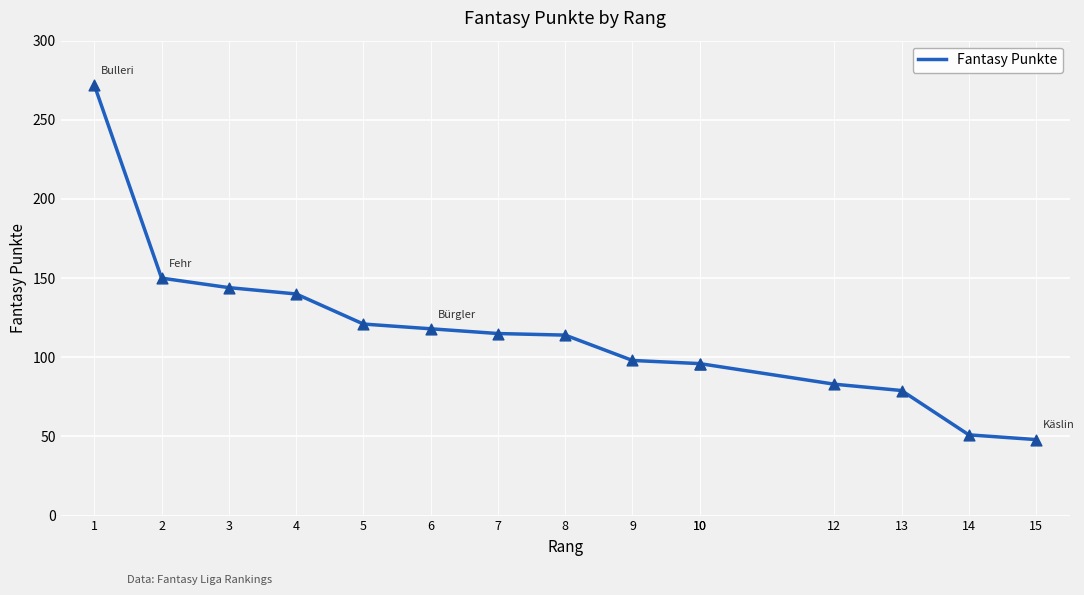

What is the ratio of the value at 10 to the value at 4?

0.7